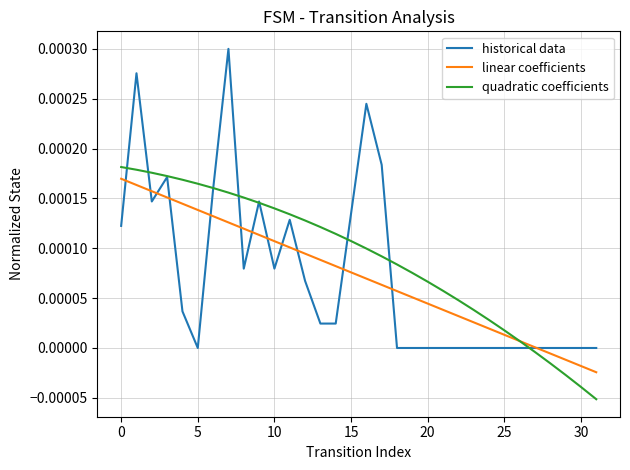

Which series has the largest range (max minus min)?

historical data